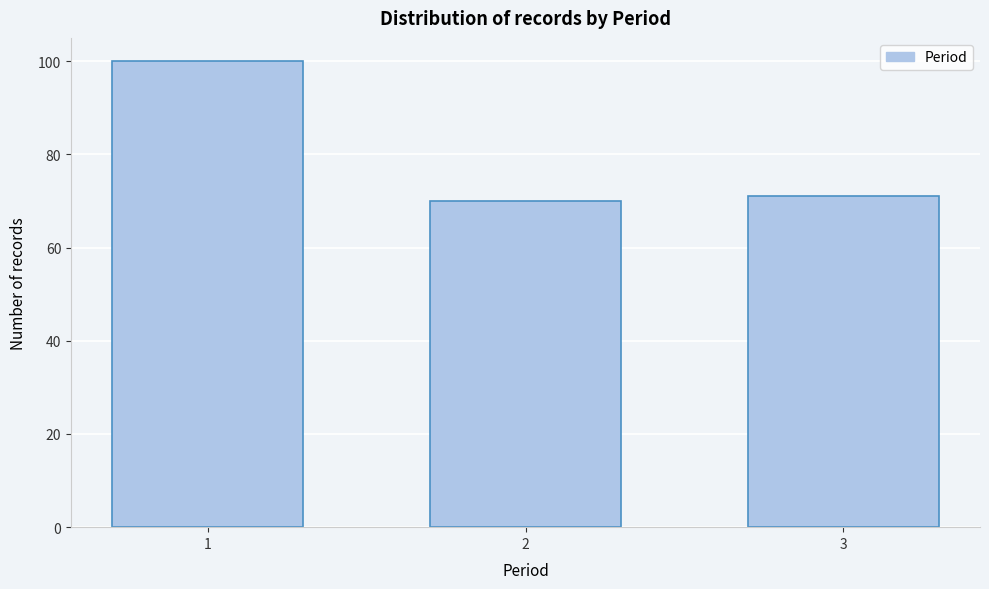

Reading left to right, extract all data points from this chart.

100	70	71